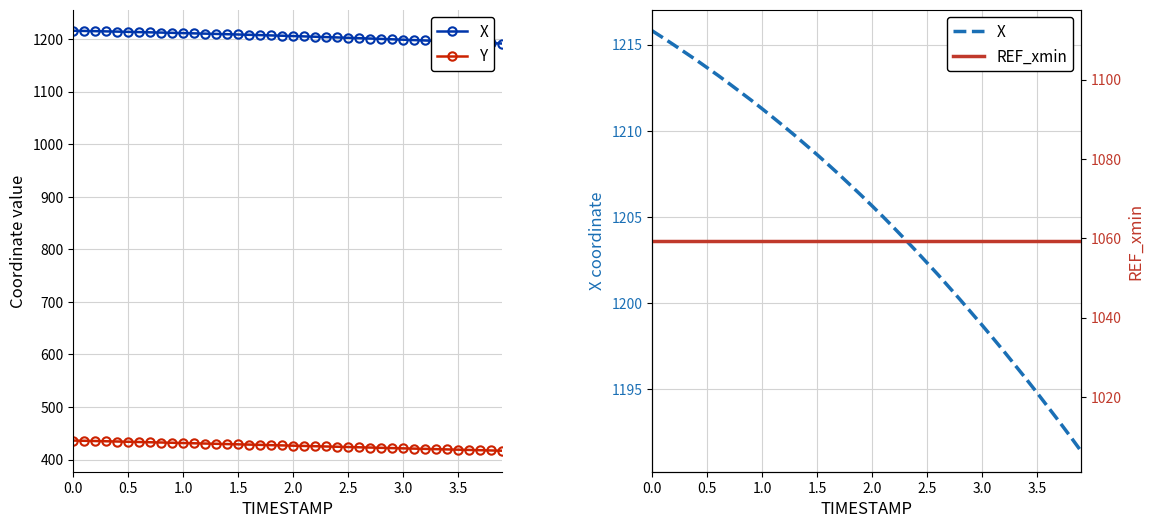

True or false: X has more than 1 interior local peaks.

False